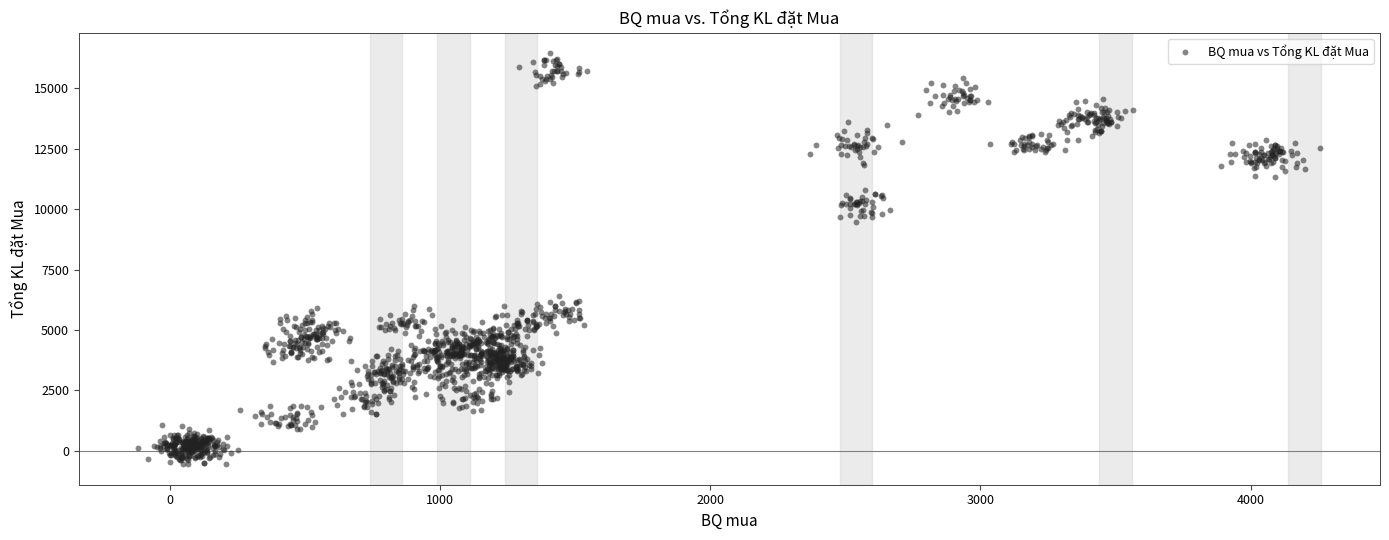

What is the range of Y values (max minus min)?

17004.1